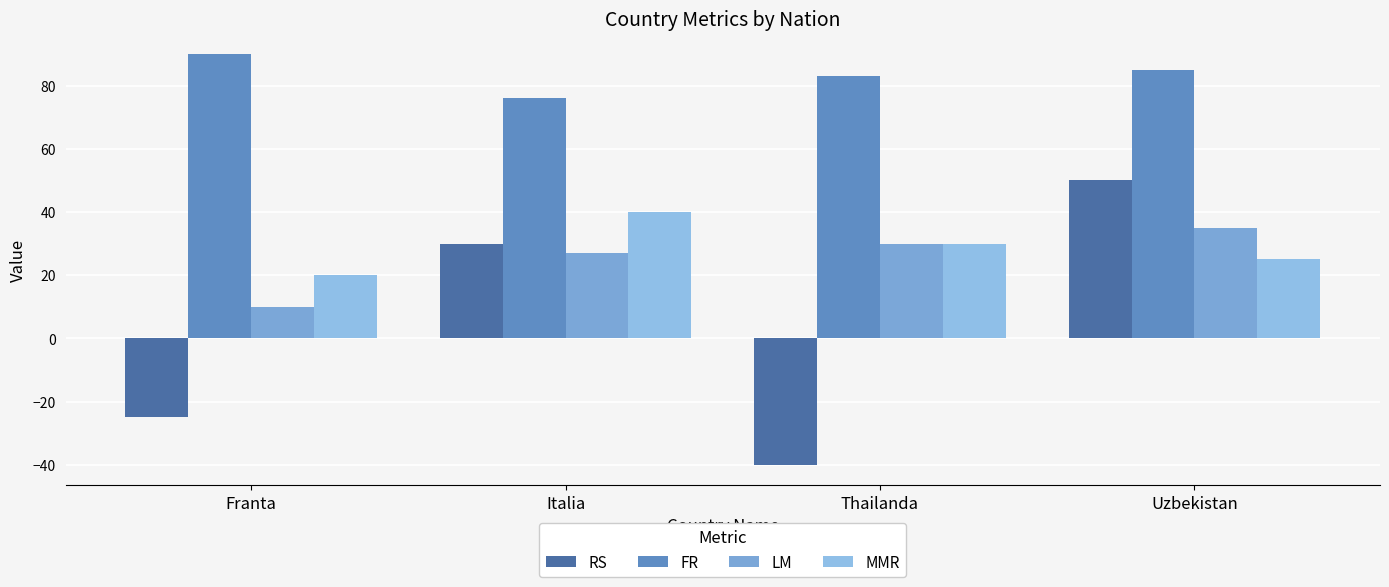

At which label does LM first exceed 30?

Uzbekistan